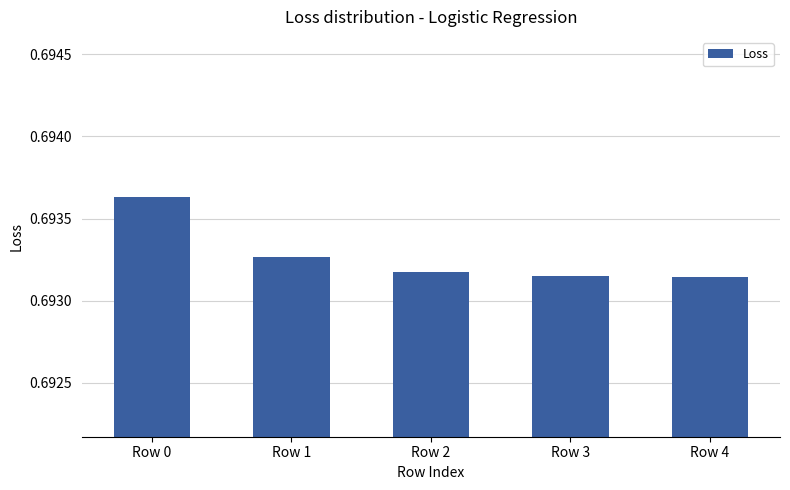

What is the sum of all values?

3.5